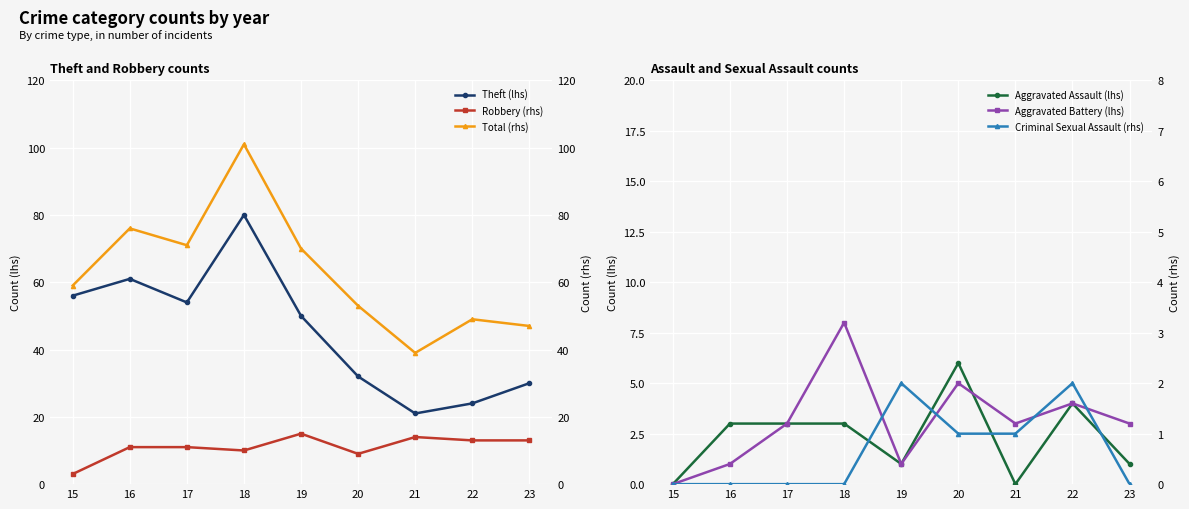

What is the difference between the highest and lowest values at 20?

52